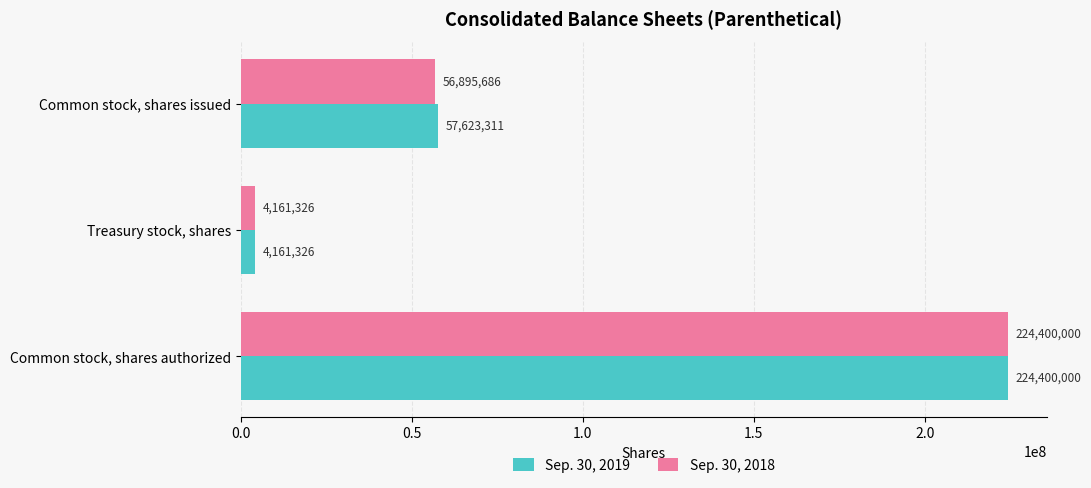

List the series in order of their overall mean, highest first.

Sep. 30, 2019, Sep. 30, 2018